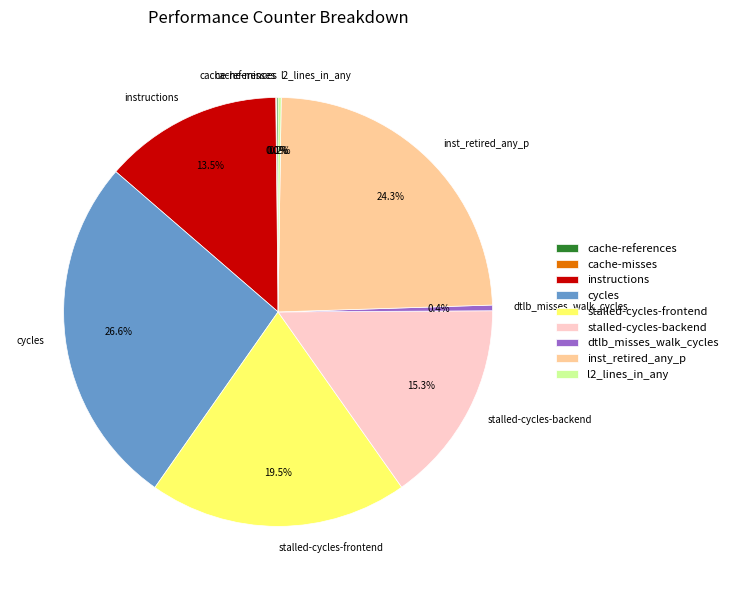

What is the ratio of the value at cycles to the value at dtlb_misses_walk_cycles?

62.6